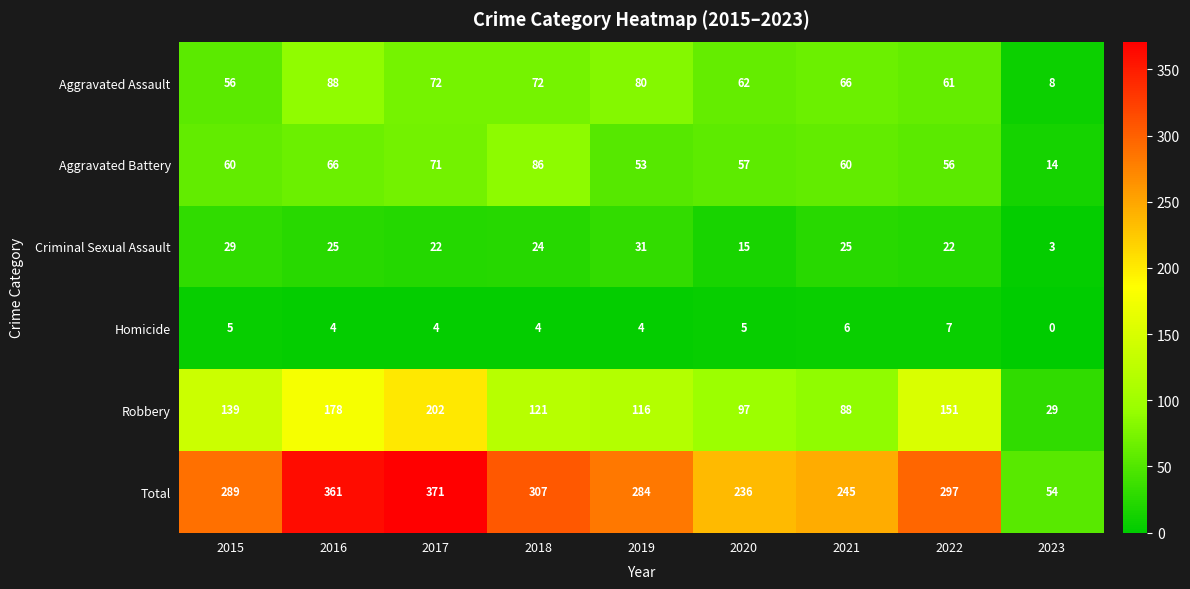

Which series changed the most between 2015 and 2018?

Aggravated Battery